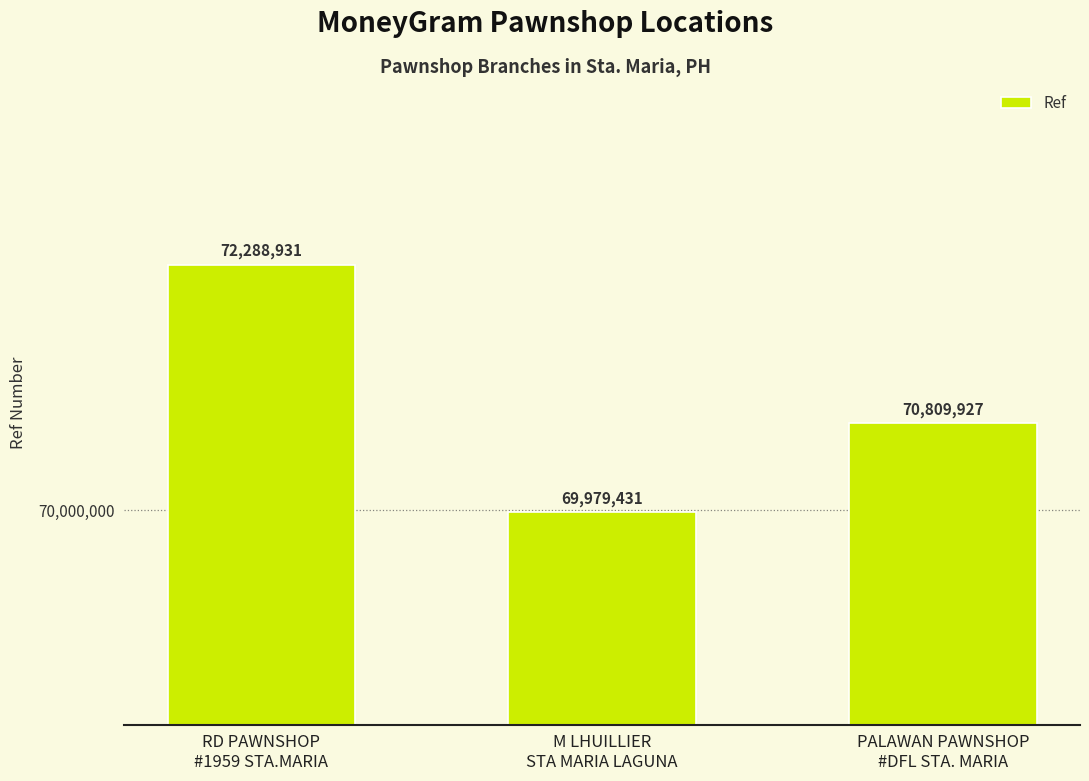

What is the change in value from RD PAWNSHOP
#1959 STA.MARIA to M LHUILLIER
STA MARIA LAGUNA?

-2309500